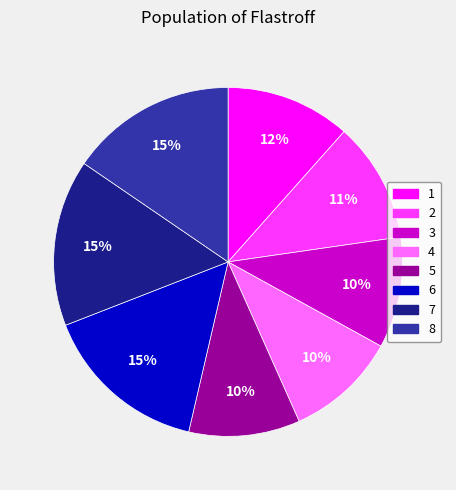

Is the sum of 4 and 7 greater than half?

No